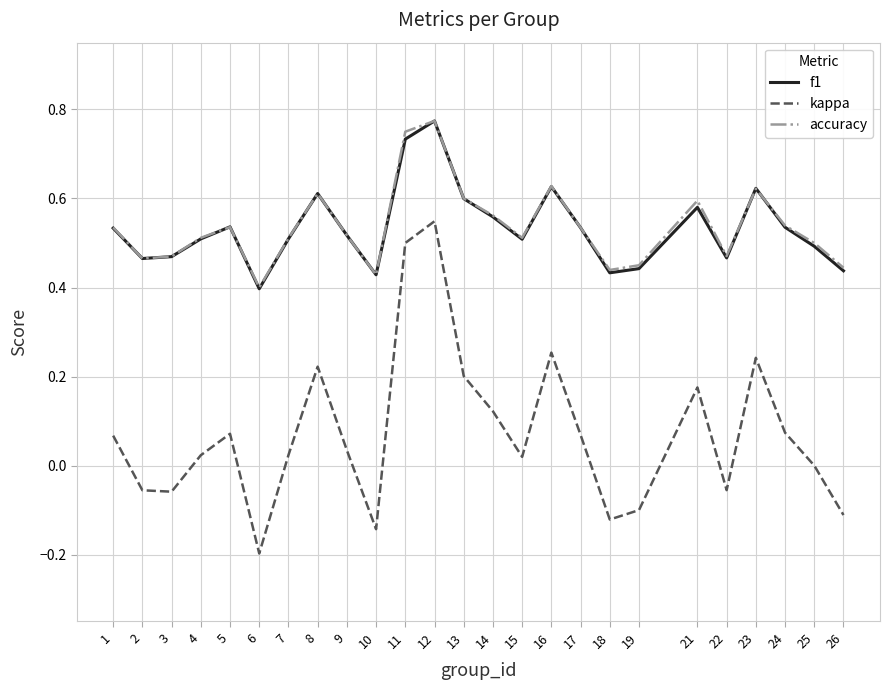

How many interior local valleys does the kappa series have?

6